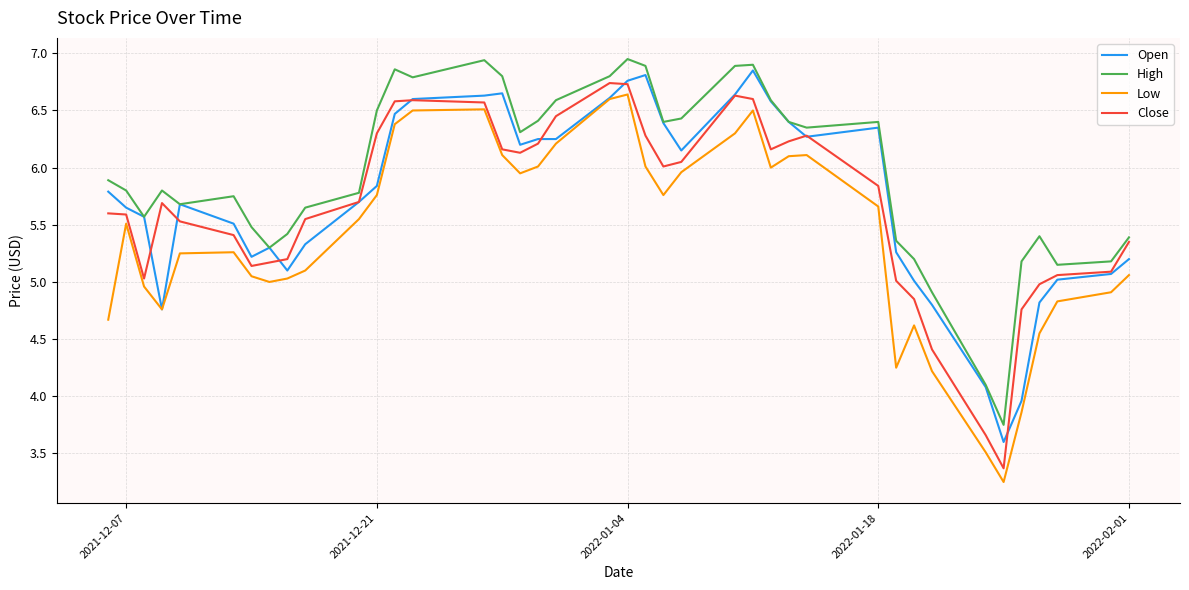

What is the average value of the High series?

5.9